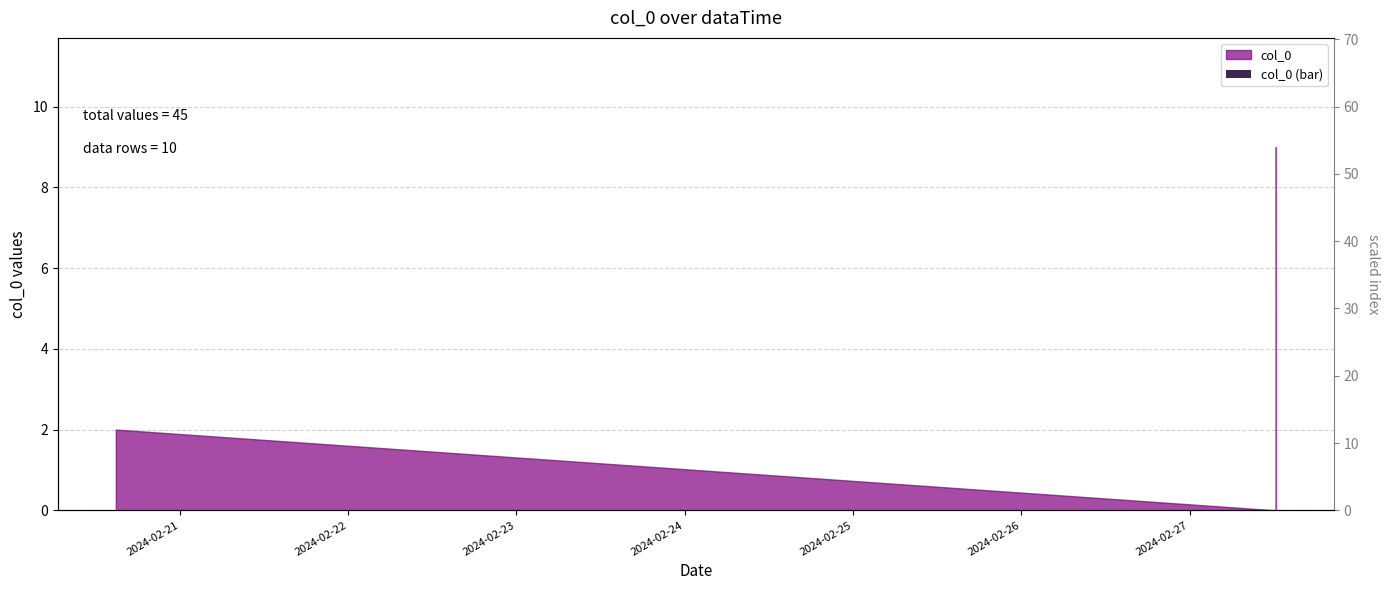

What is the approximate value at 2024-02-23?

1